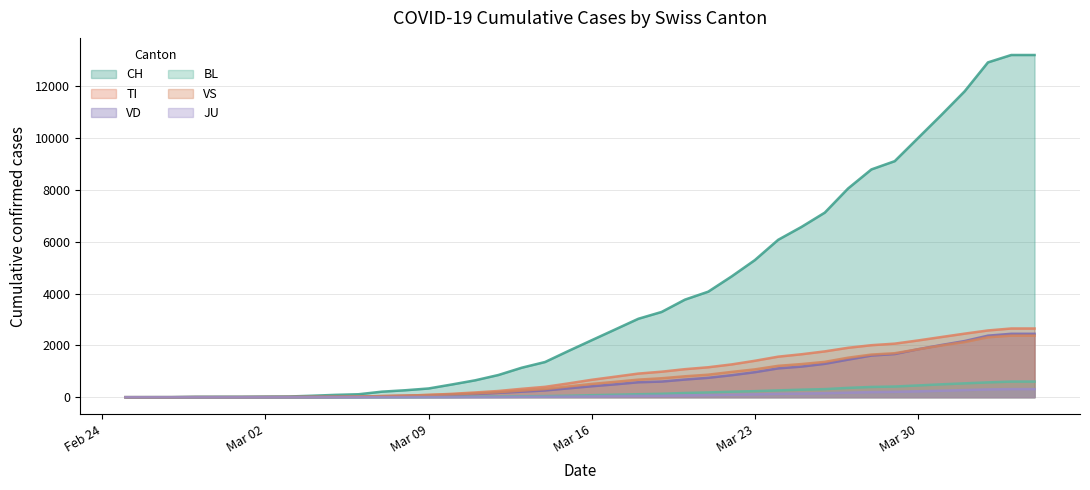

At which label does VD first exceed 423?

2020-03-17